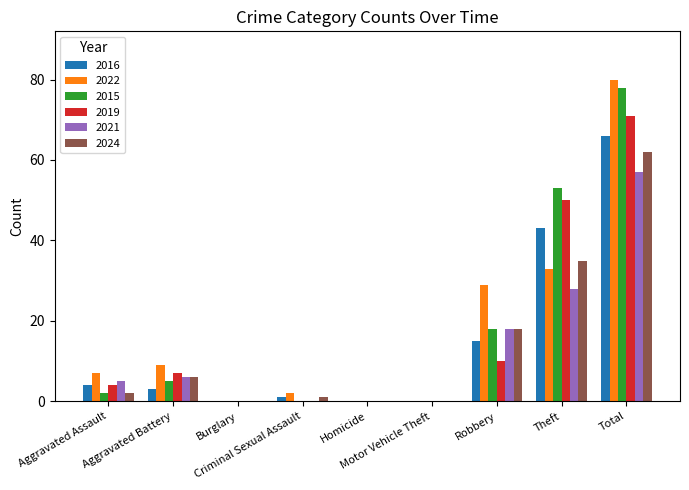

What is the sum of all 2019 values?

142